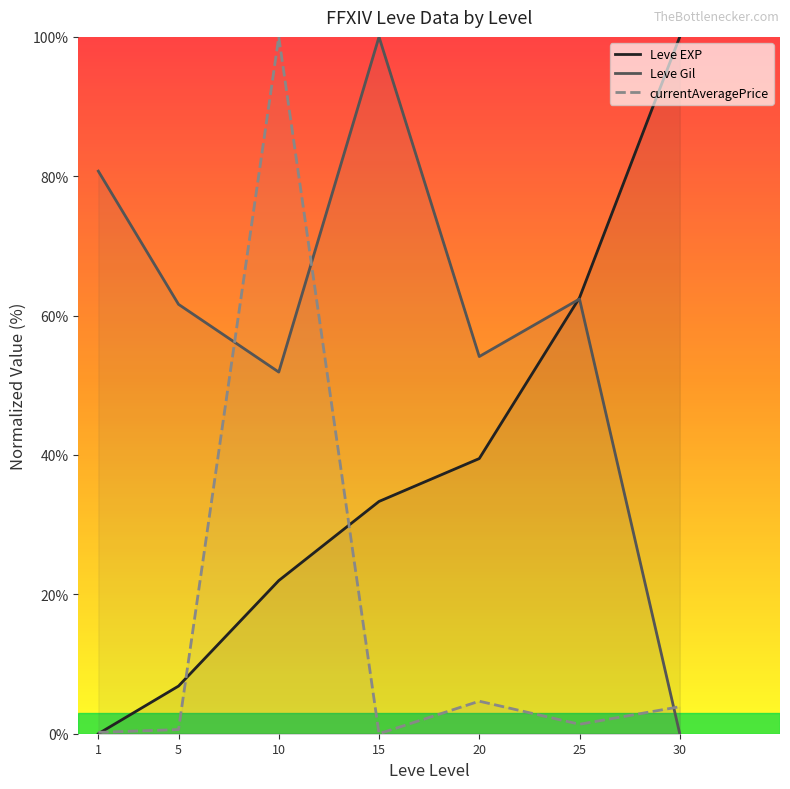

At which label is currentAveragePrice closest to 50?

20